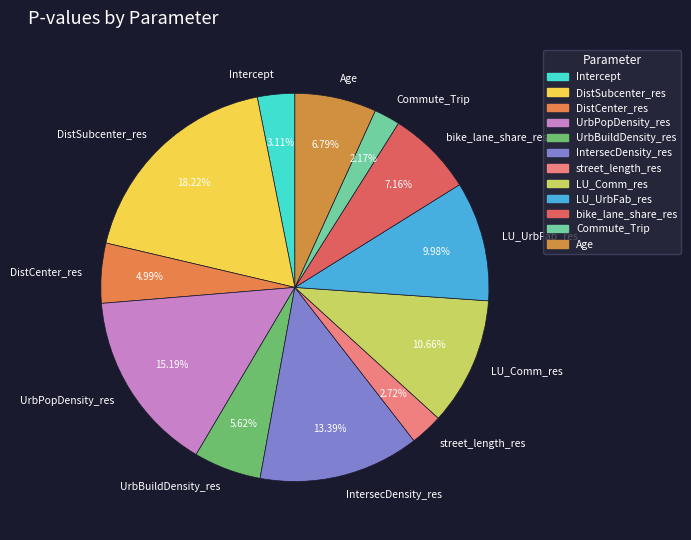

Which slice is the largest?

DistSubcenter_res